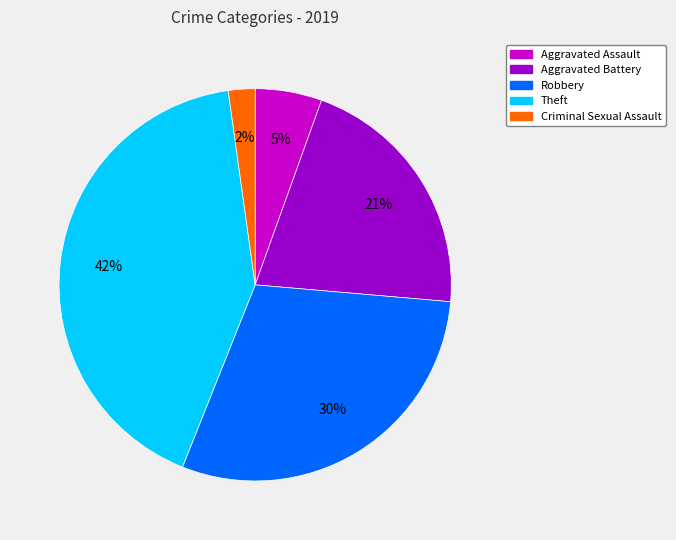

What is the smallest slice in the pie chart?

Criminal Sexual Assault